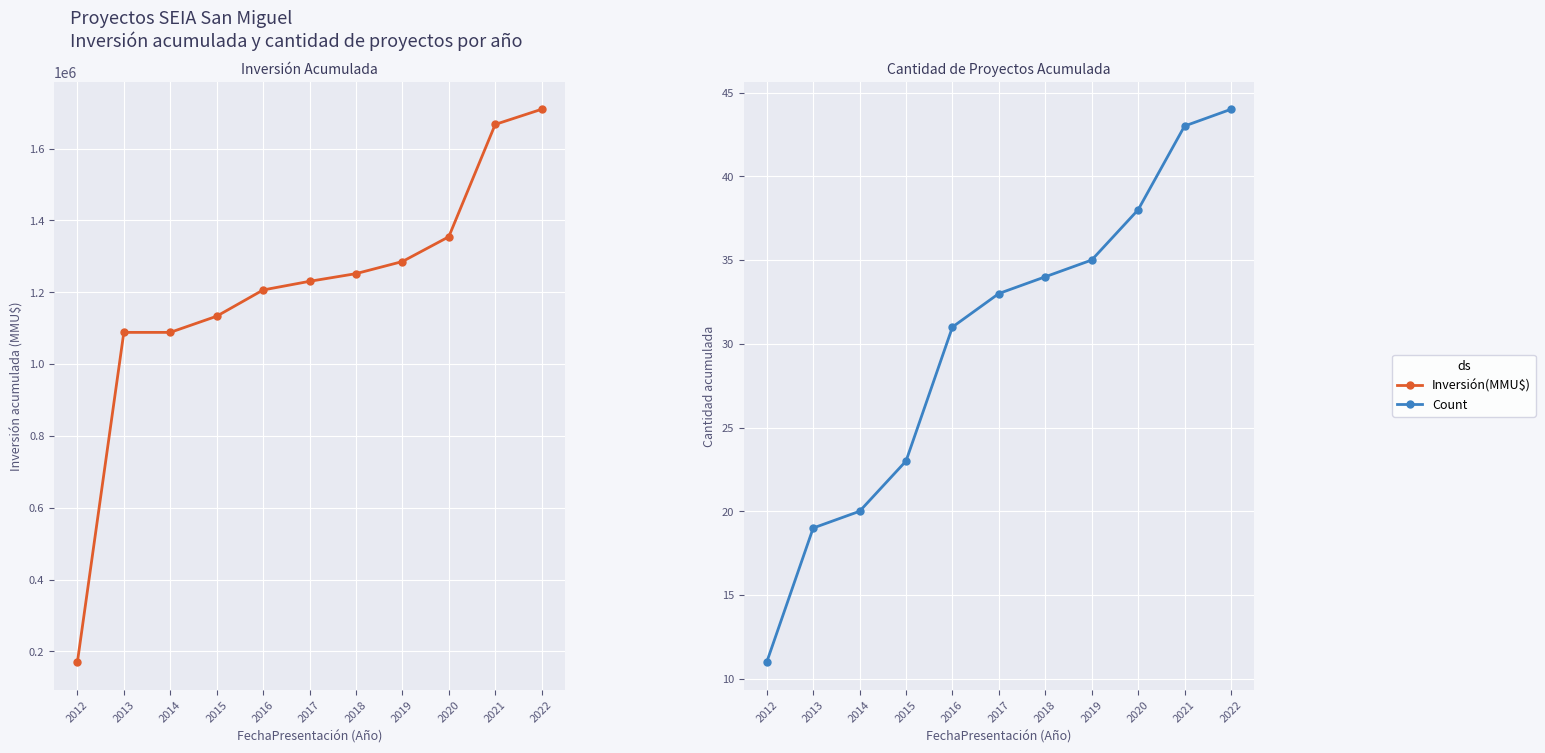

Where is Inversión(MMU$) nearest to the value 939899?

2013